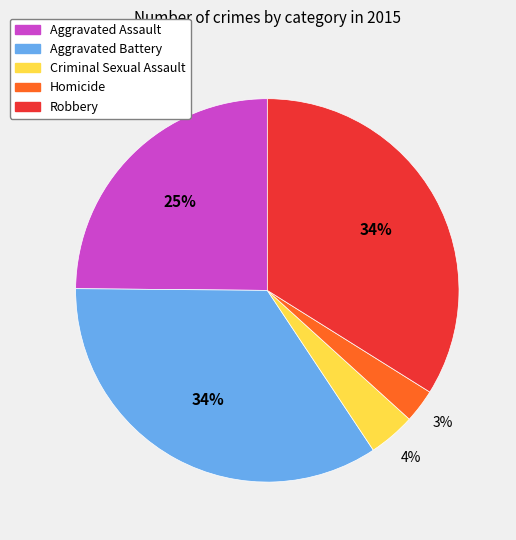

True or false: Homicide accounts for 3% of the total.

True